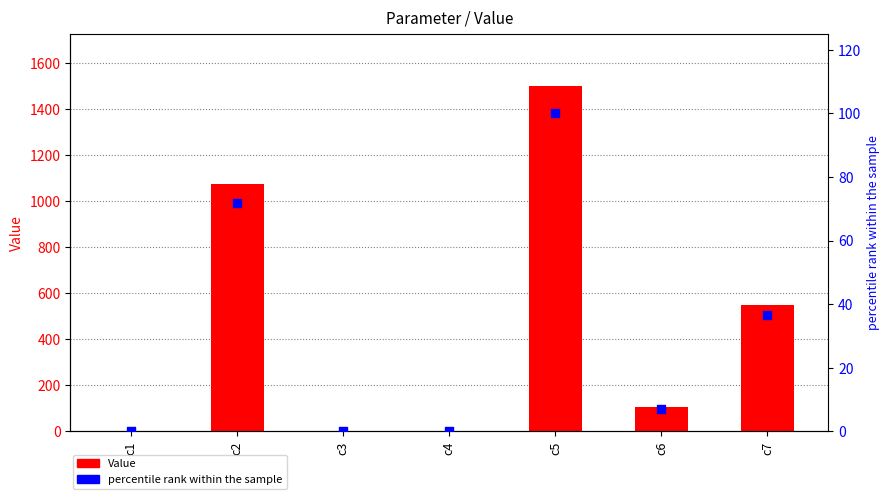

Is the value of percentile rank within the sample at c5 greater than the value of Value at c7?

No